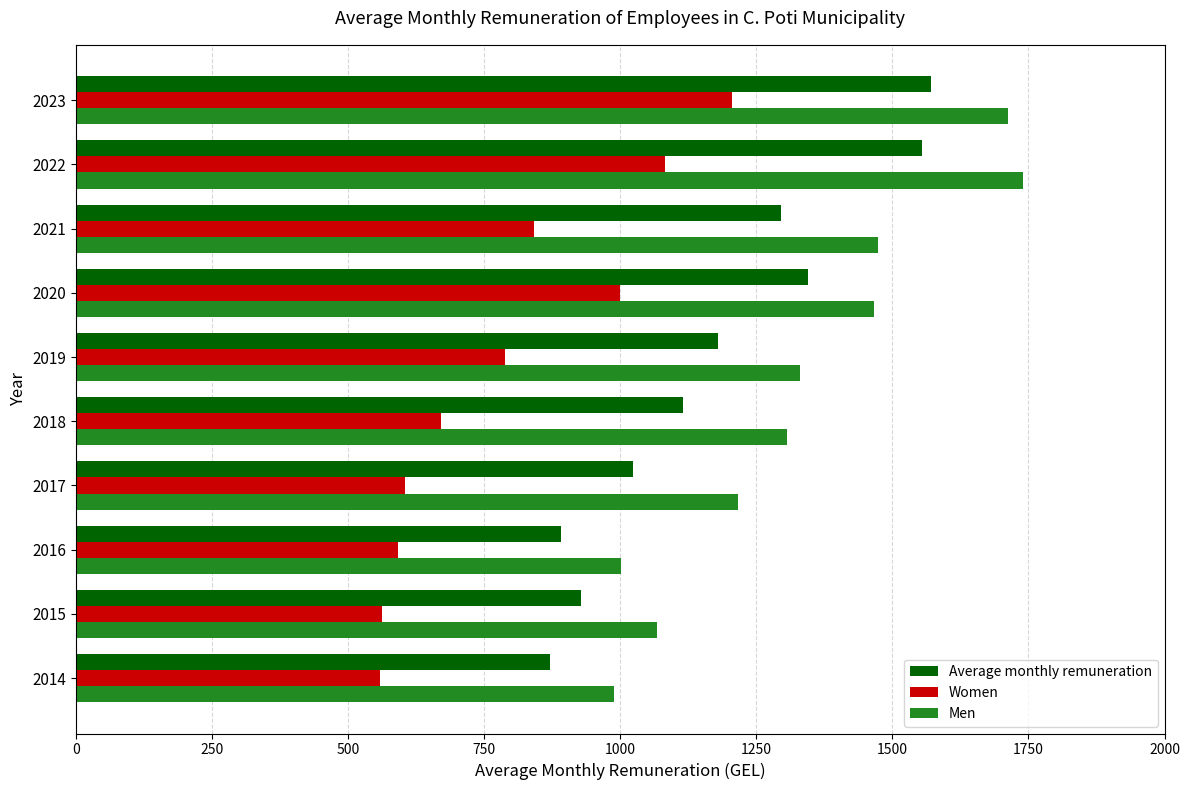

Where is Women nearest to the value 881?

2021